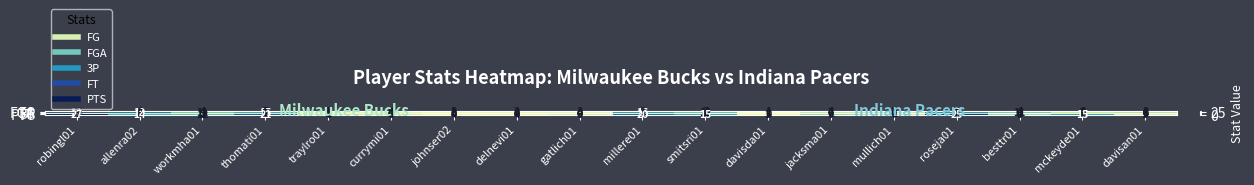

Which series changed the most between allenra02 and gatlich01?

FGA